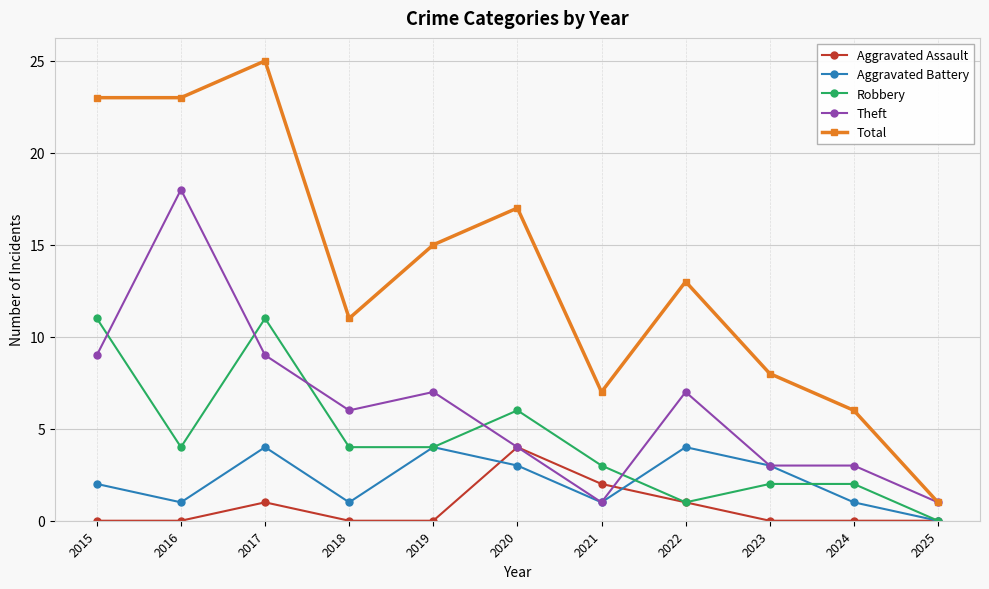

Reading right to left, transcribe all the data shown in this chart.

Aggravated Assault: 2025=0	2024=0	2023=0	2022=1	2021=2	2020=4	2019=0	2018=0	2017=1	2016=0	2015=0
Aggravated Battery: 2025=0	2024=1	2023=3	2022=4	2021=1	2020=3	2019=4	2018=1	2017=4	2016=1	2015=2
Robbery: 2025=0	2024=2	2023=2	2022=1	2021=3	2020=6	2019=4	2018=4	2017=11	2016=4	2015=11
Theft: 2025=1	2024=3	2023=3	2022=7	2021=1	2020=4	2019=7	2018=6	2017=9	2016=18	2015=9
Total: 2025=1	2024=6	2023=8	2022=13	2021=7	2020=17	2019=15	2018=11	2017=25	2016=23	2015=23